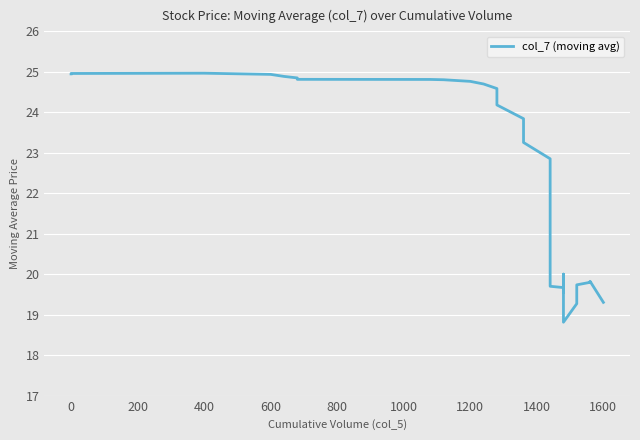

How many interior local peaks (higher than both neighbors) does the data have?

3